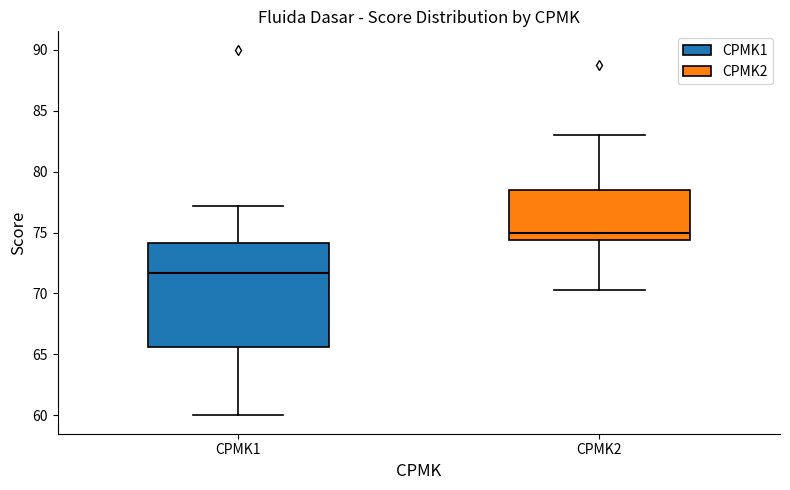

Reading left to right, transcribe this box plot: for each box, give where its median line is, the range the box spans, and where its two whiskers end, as read against the y-axis. The values are not printed on the chart, so give them approximately, as read against the axis.

CPMK1: median 71.5, box 65.5 to 74.0, whiskers 60.0 to 77.0
CPMK2: median 75.0, box 74.5 to 78.5, whiskers 70.5 to 83.0